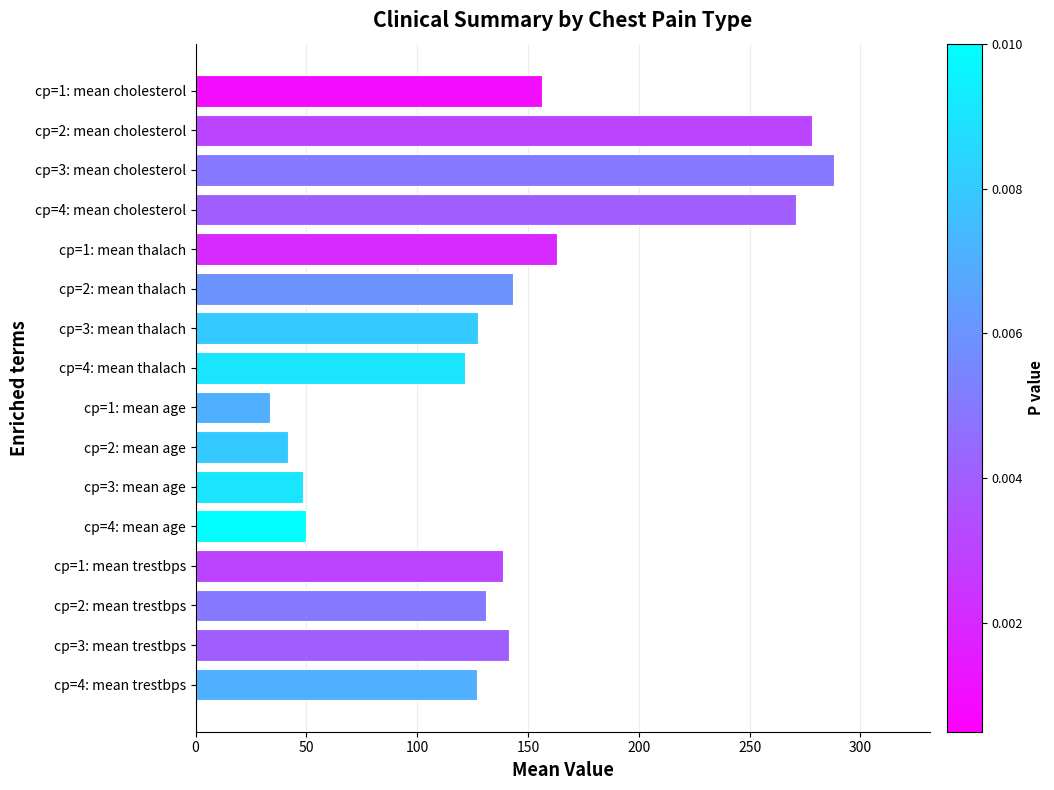

Which has a higher value, cp=4: mean trestbps or cp=2: mean age?

cp=4: mean trestbps